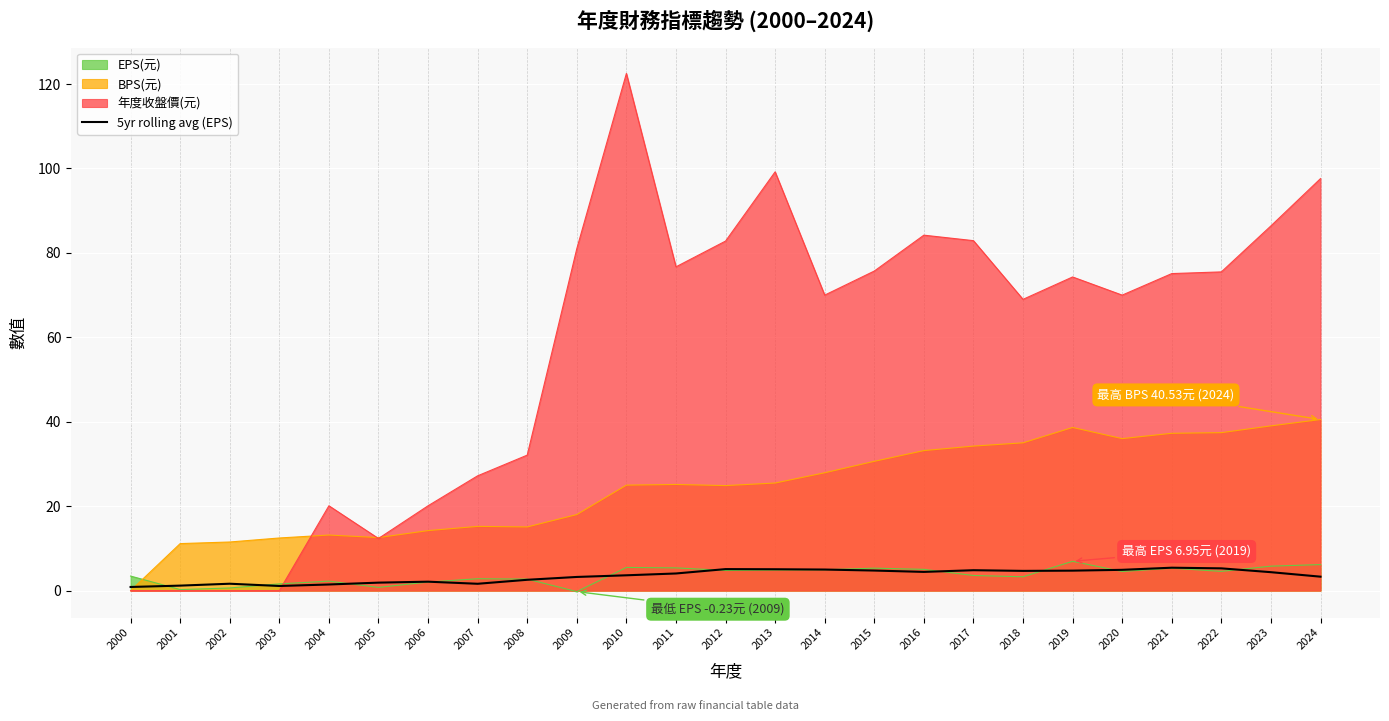

What is the smallest value displayed?

-0.2